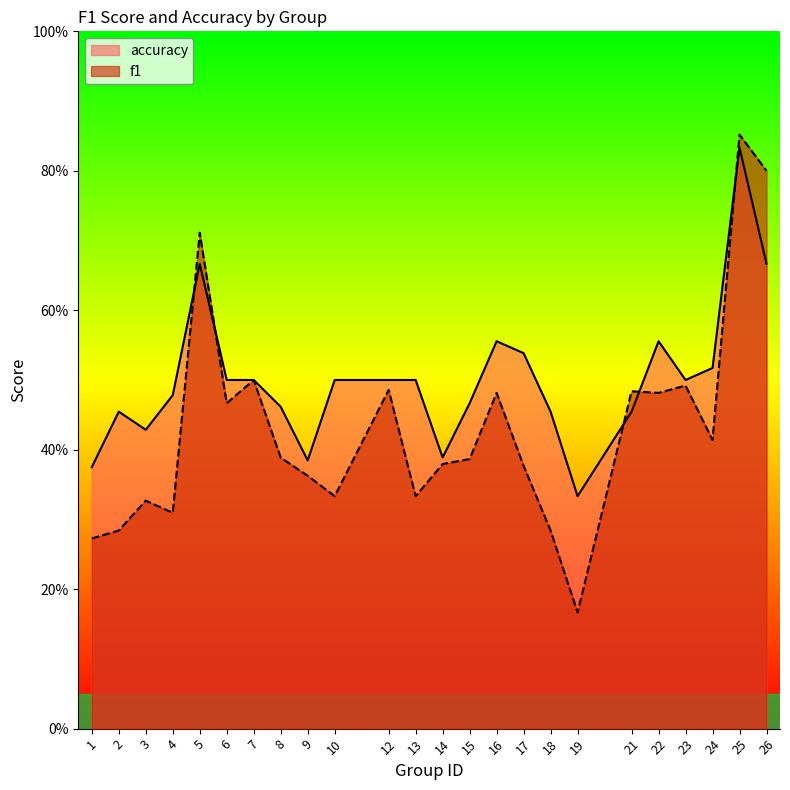

Read the f1 value at 10.

0.3